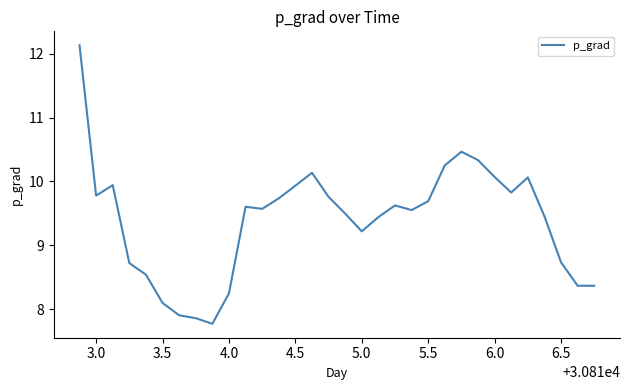

What is the smallest value displayed?

7.8